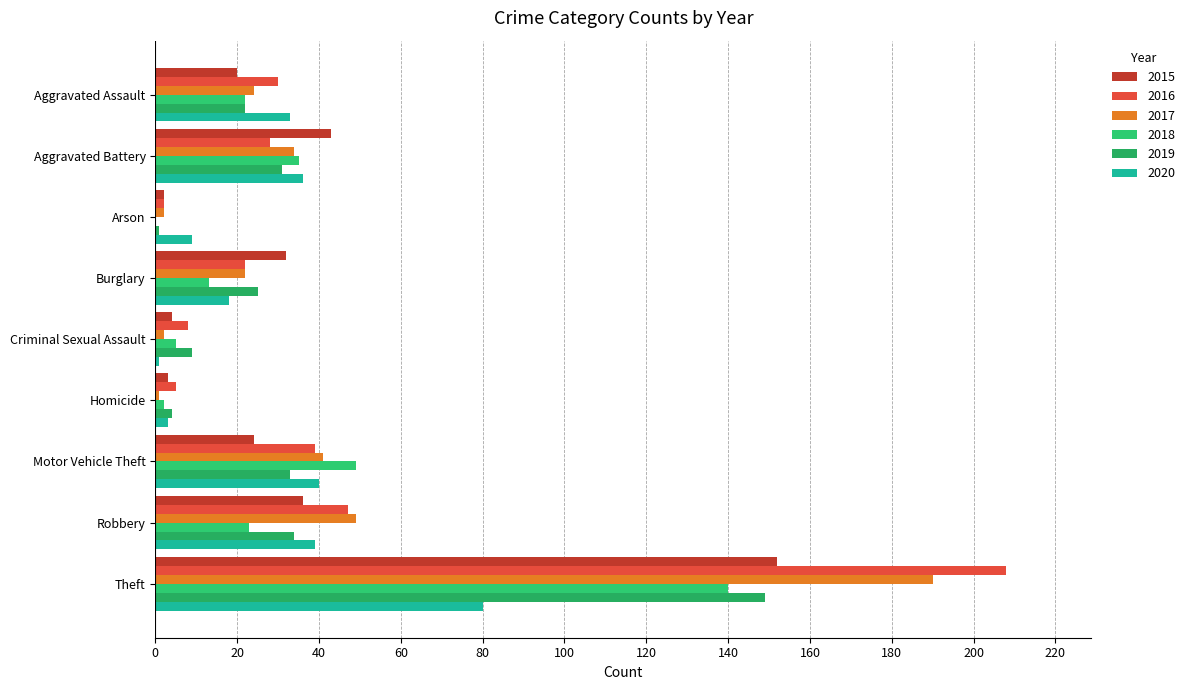

What are all the series names shown in the legend?

2015, 2016, 2017, 2018, 2019, 2020